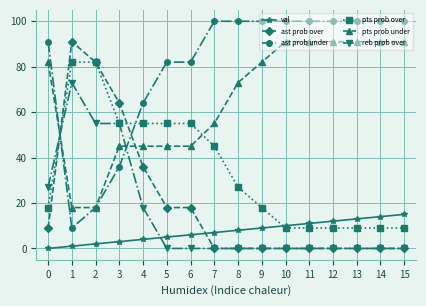

What is the value of the ast prob under point at the 3rd from the left?

18